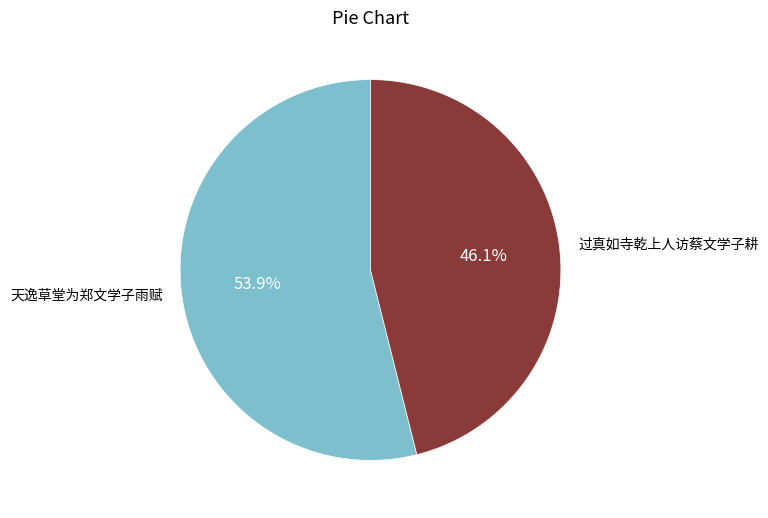

To the nearest percent, what percentage of the pie is 过真如寺乾上人访蔡文学子耕?

46%